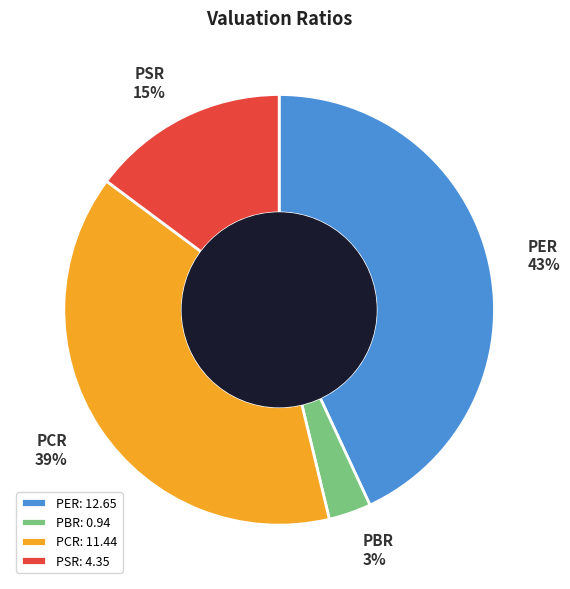

Is it true that PSR is 21% of the pie?

False